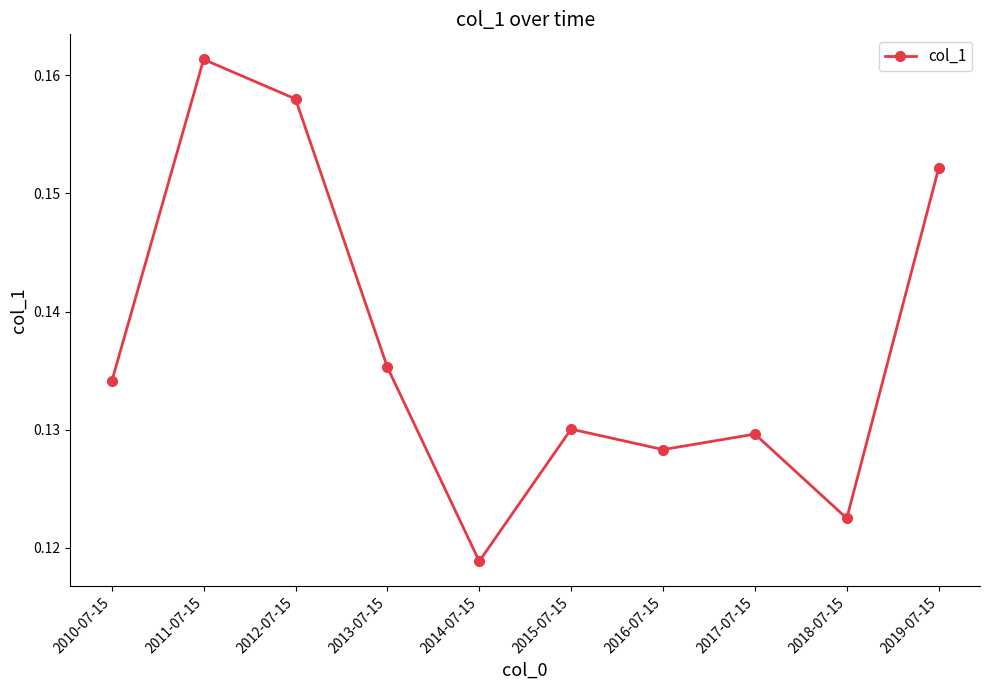

How many lines are shown in the chart?

1